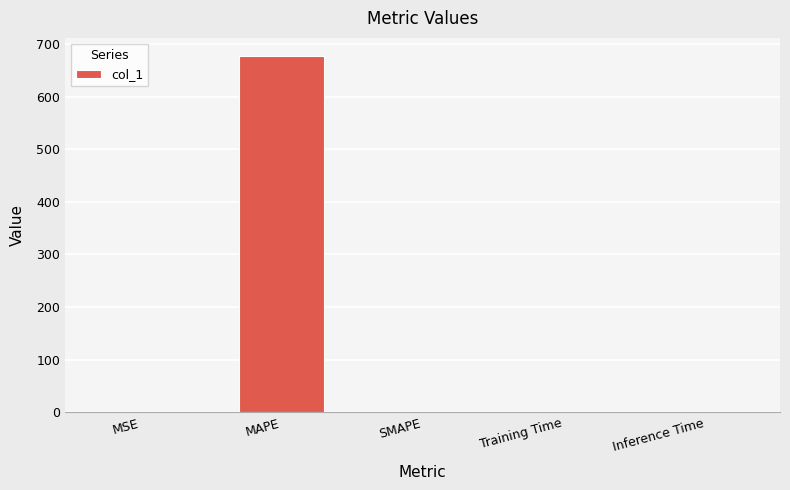

True or false: the data shows 0.0 at Training Time.

True